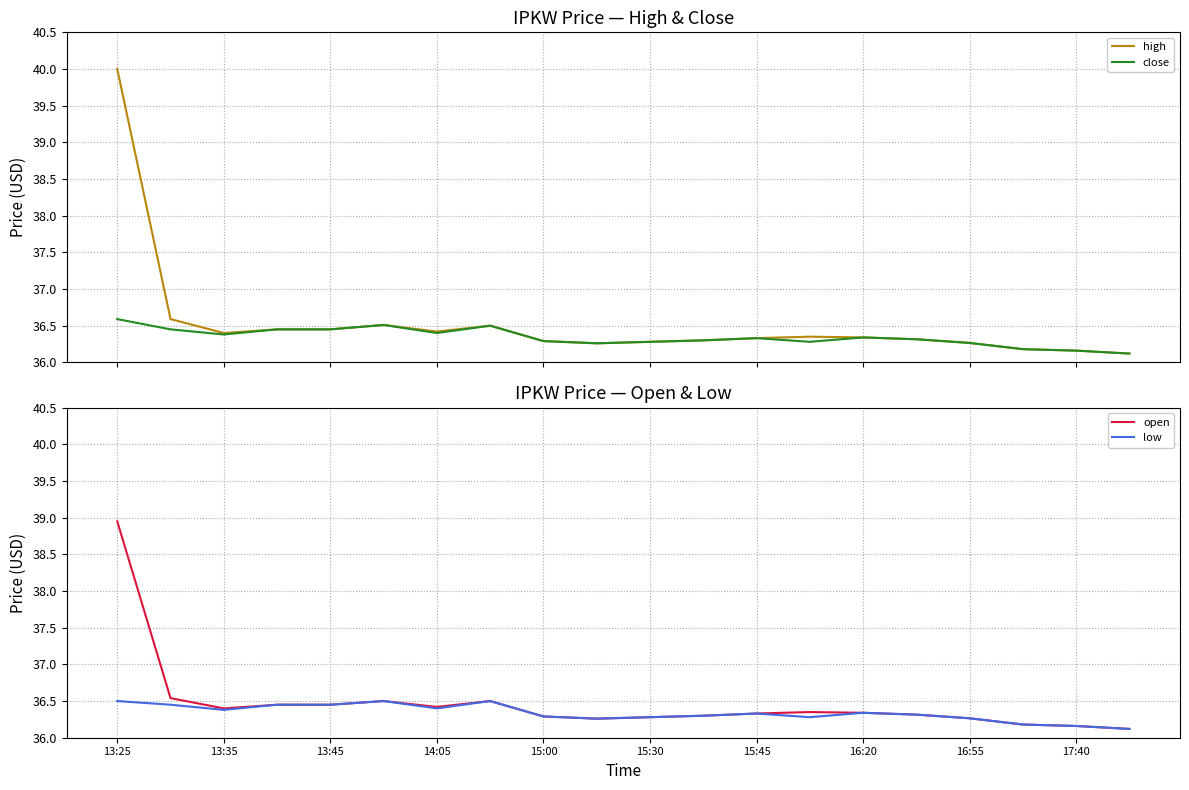

Reading left to right, transcribe all the data shown in this chart.

high: 40.0	36.6	36.4	36.5	36.5	36.5	36.4	36.5	36.3	36.3	36.3	36.3	36.3	36.4	36.3	36.3	36.3	36.2	36.2	36.1
close: 36.6	36.5	36.4	36.5	36.5	36.5	36.4	36.5	36.3	36.3	36.3	36.3	36.3	36.3	36.3	36.3	36.3	36.2	36.2	36.1
open: 39.0	36.5	36.4	36.5	36.5	36.5	36.4	36.5	36.3	36.3	36.3	36.3	36.3	36.4	36.3	36.3	36.3	36.2	36.2	36.1
low: 36.5	36.5	36.4	36.5	36.5	36.5	36.4	36.5	36.3	36.3	36.3	36.3	36.3	36.3	36.3	36.3	36.3	36.2	36.2	36.1